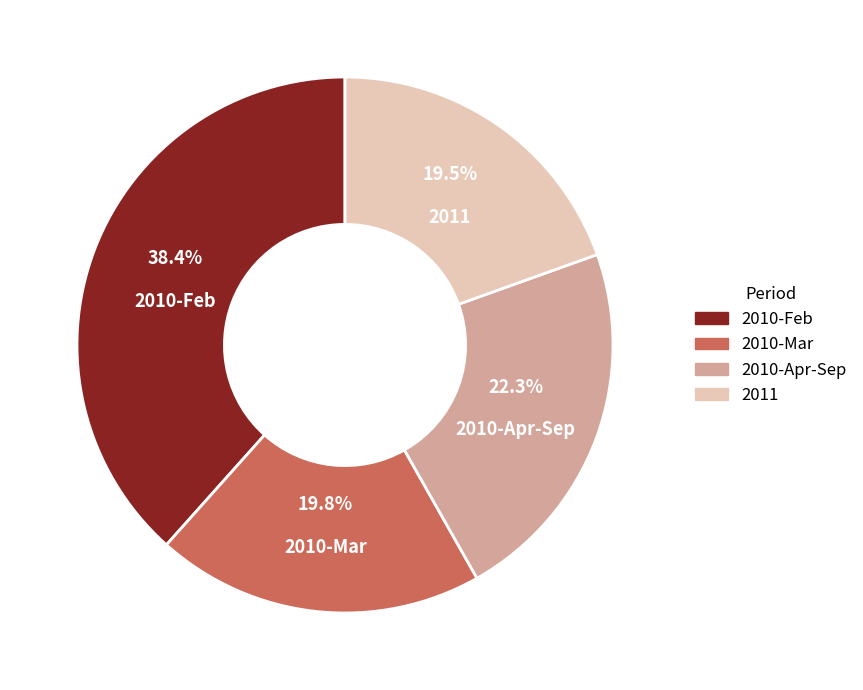

To the nearest percent, what is the difference between the largest and smallest slice percentages?

19%